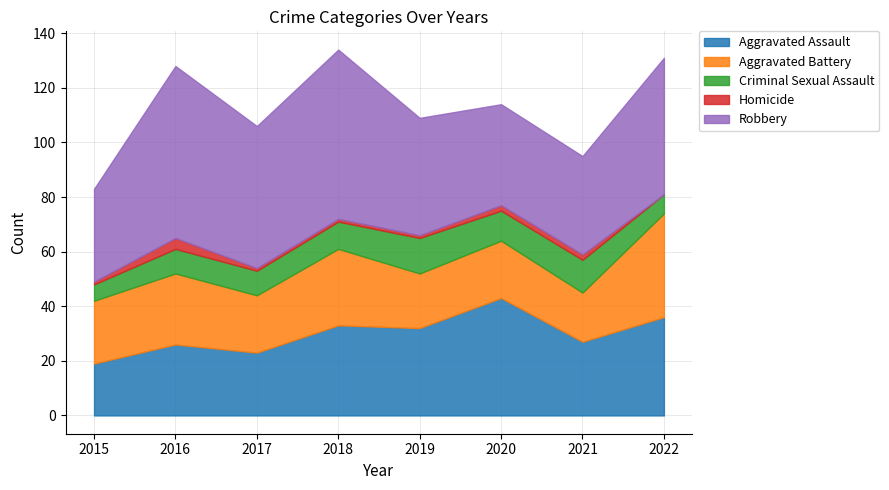

What is the lowest value of the Criminal Sexual Assault series?

6